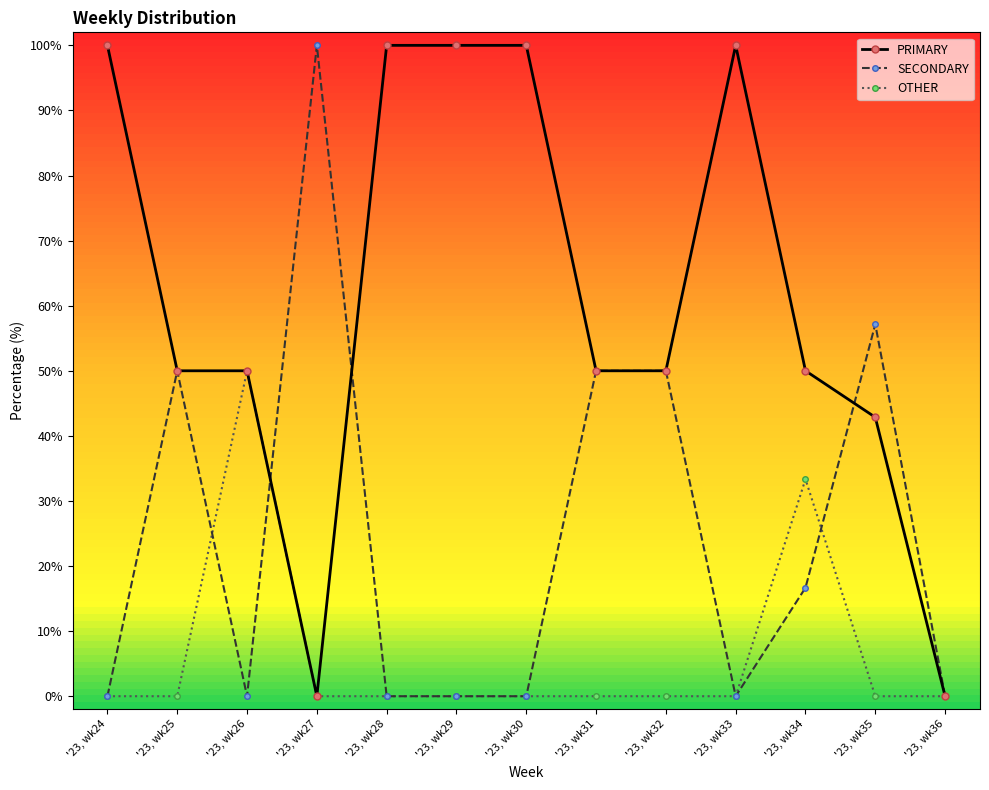

How many categories are shown in the chart?

13